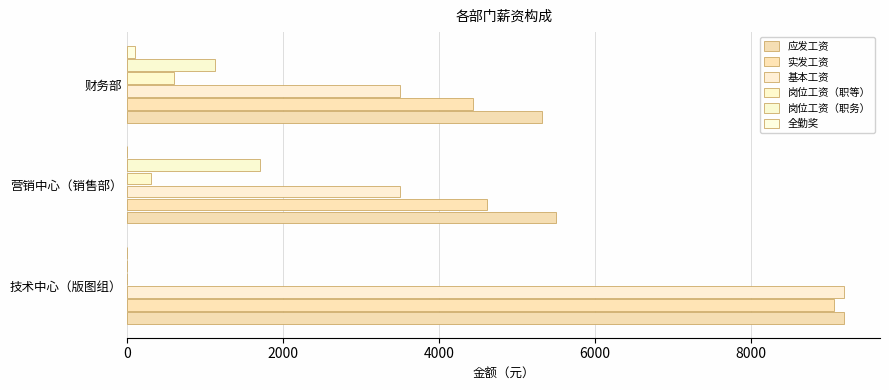

Count the number of categories in the chart.

3